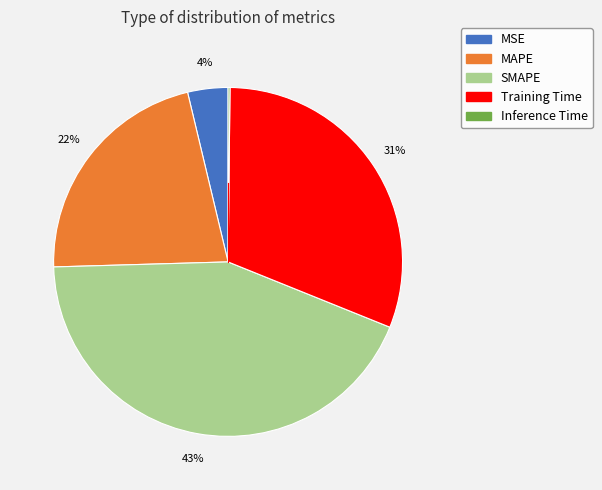

Is the sum of MAPE and SMAPE greater than half?

Yes